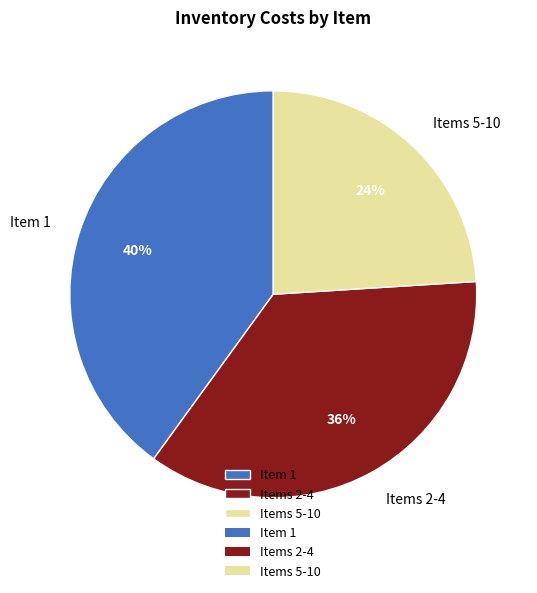

To the nearest percent, what portion does Items 2-4 represent?

36%